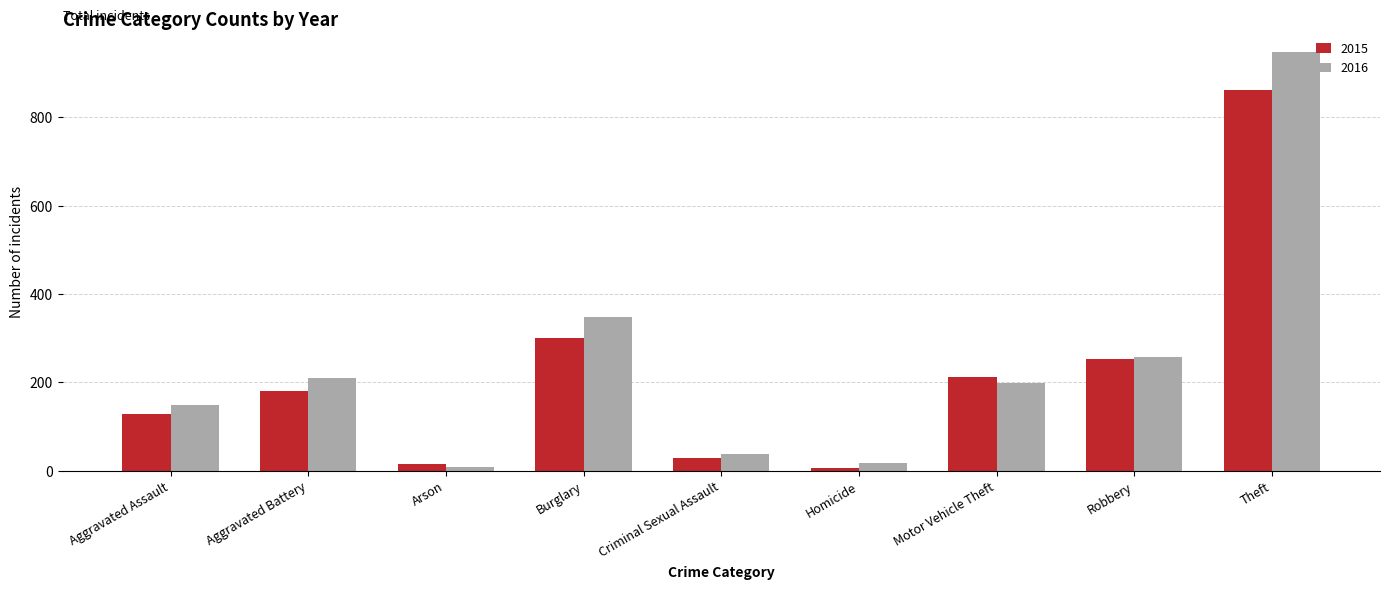

Reading left to right, transcribe all the data shown in this chart.

2015: Aggravated Assault=128	Aggravated Battery=180	Arson=15	Burglary=301	Criminal Sexual Assault=29	Homicide=6	Motor Vehicle Theft=211	Robbery=252	Theft=861
2016: Aggravated Assault=149	Aggravated Battery=210	Arson=8	Burglary=347	Criminal Sexual Assault=38	Homicide=18	Motor Vehicle Theft=198	Robbery=257	Theft=947